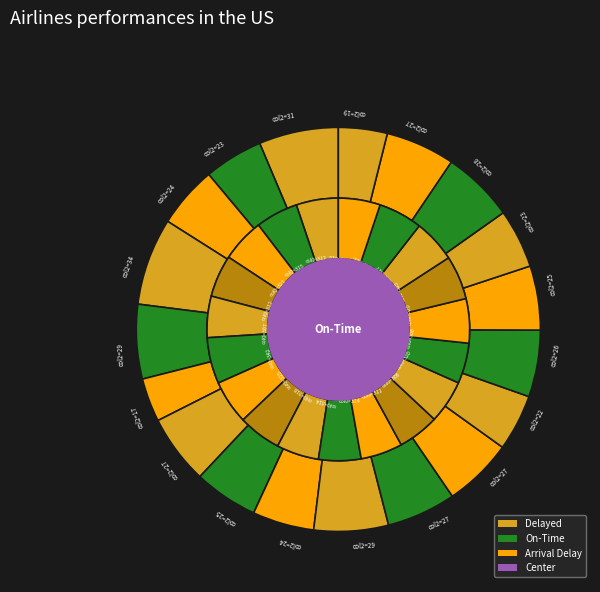

Which category has the biggest portion of the pie?

34